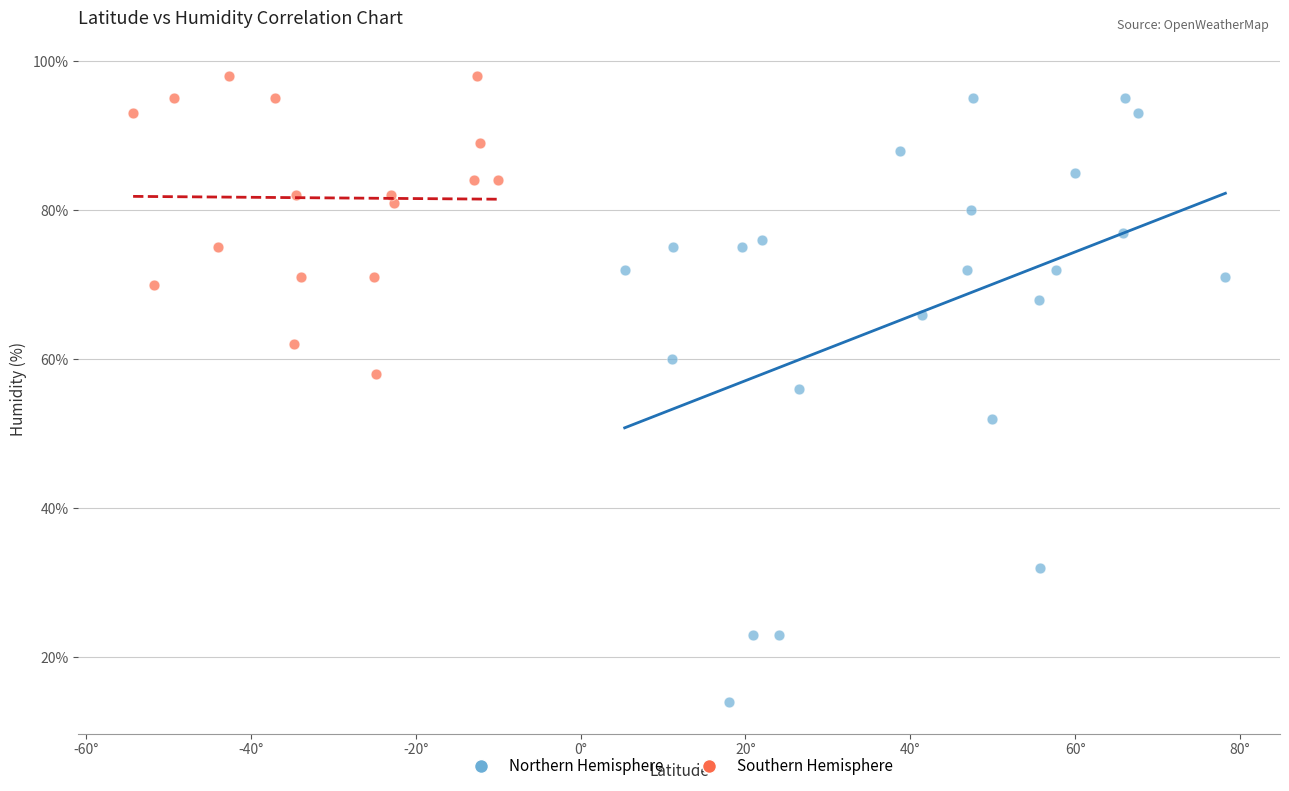

Which series reaches the minimum Y coordinate?

Northern Hemisphere